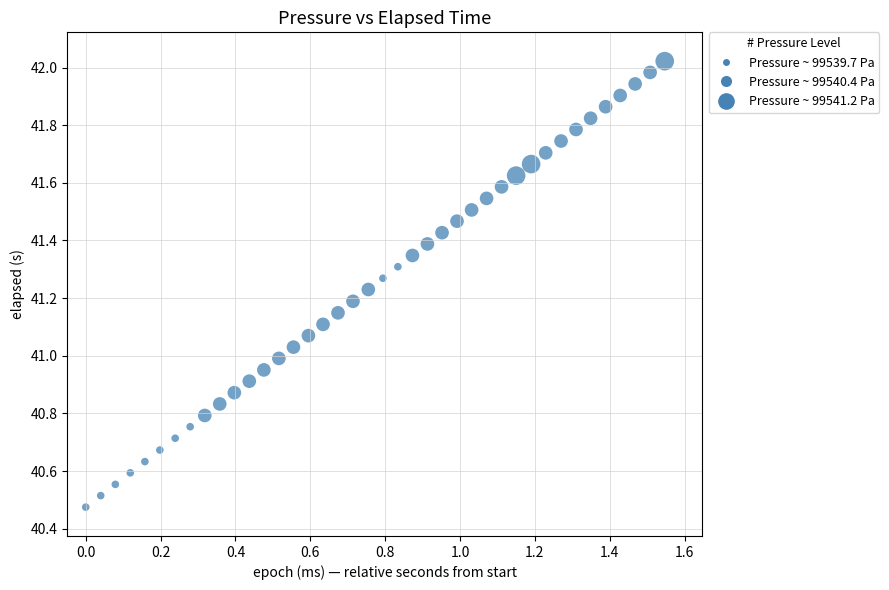

What is the range of X values (max minus min)?

1.5